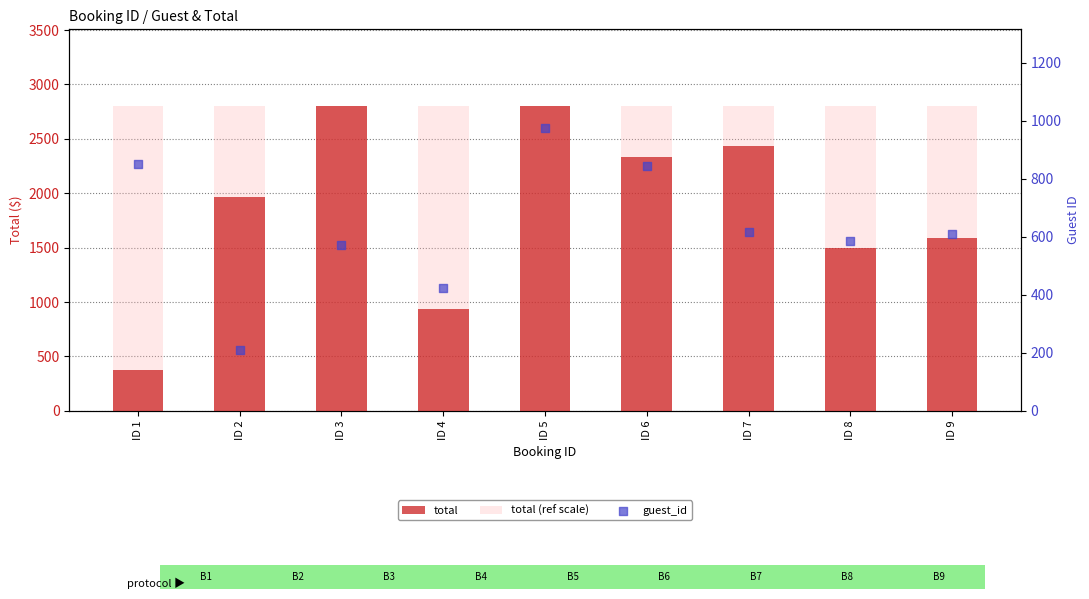

What is the total value across all series at ID 1?

4031.0